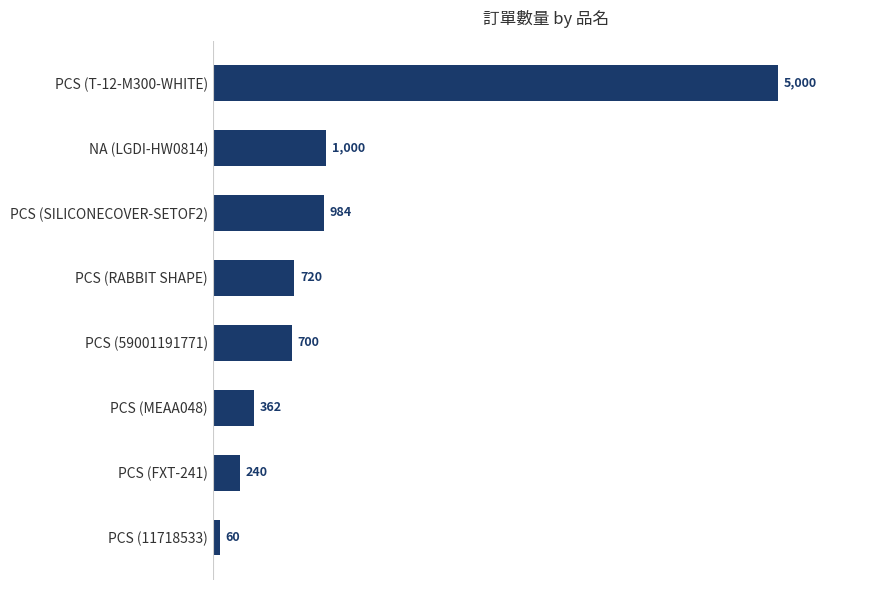

What is the average value?

1133